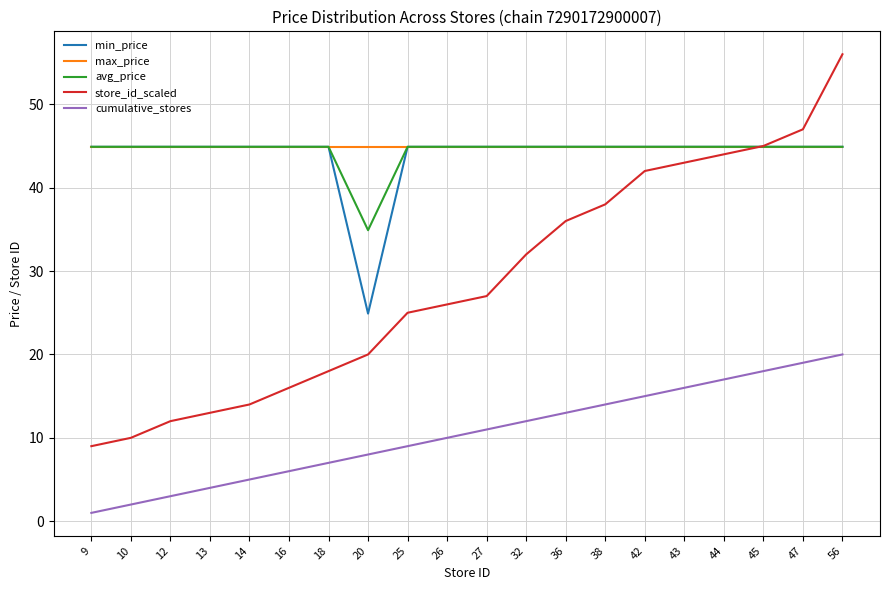

Reading left to right, what are all the values shown in this chart?

min_price: 44.9	44.9	44.9	44.9	44.9	44.9	44.9	24.9	44.9	44.9	44.9	44.9	44.9	44.9	44.9	44.9	44.9	44.9	44.9	44.9
max_price: 44.9	44.9	44.9	44.9	44.9	44.9	44.9	44.9	44.9	44.9	44.9	44.9	44.9	44.9	44.9	44.9	44.9	44.9	44.9	44.9
avg_price: 44.9	44.9	44.9	44.9	44.9	44.9	44.9	34.9	44.9	44.9	44.9	44.9	44.9	44.9	44.9	44.9	44.9	44.9	44.9	44.9
store_id_scaled: 9.0	10.0	12.0	13.0	14.0	16.0	18.0	20.0	25.0	26.0	27.0	32.0	36.0	38.0	42.0	43.0	44.0	45.0	47.0	56.0
cumulative_stores: 1.0	2.0	3.0	4.0	5.0	6.0	7.0	8.0	9.0	10.0	11.0	12.0	13.0	14.0	15.0	16.0	17.0	18.0	19.0	20.0